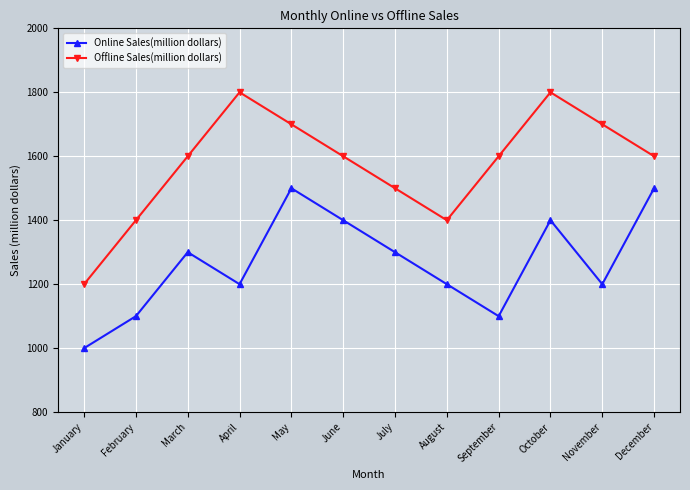

Is this an area chart (filled region under the line)?

No